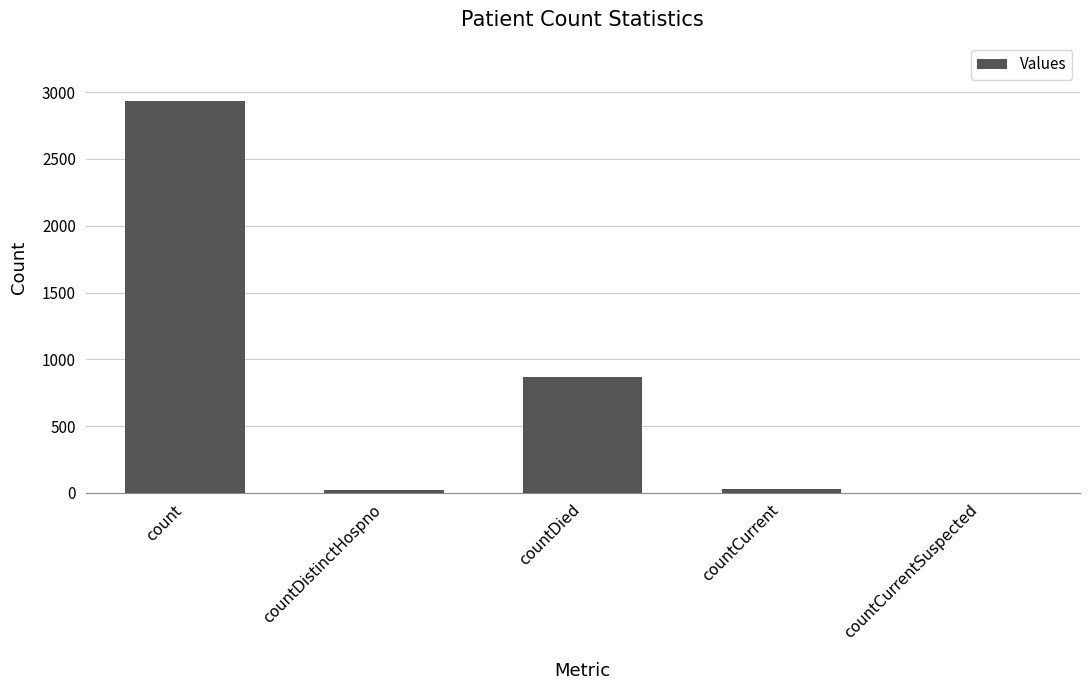

What is the sum of all values?

3848